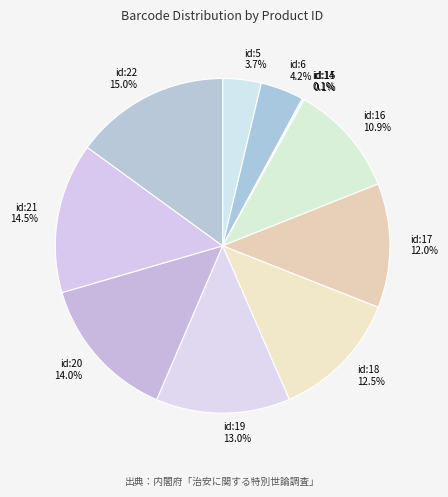

What percentage is NOT represented by id:22?

85.0%